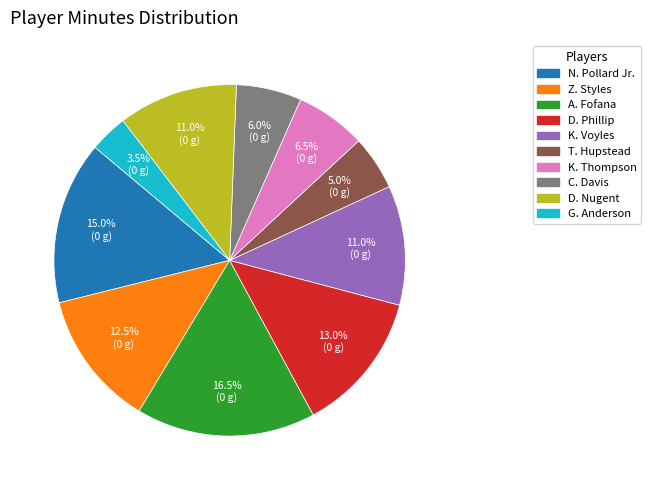

Is it true that Z. Styles is 5% of the pie?

False